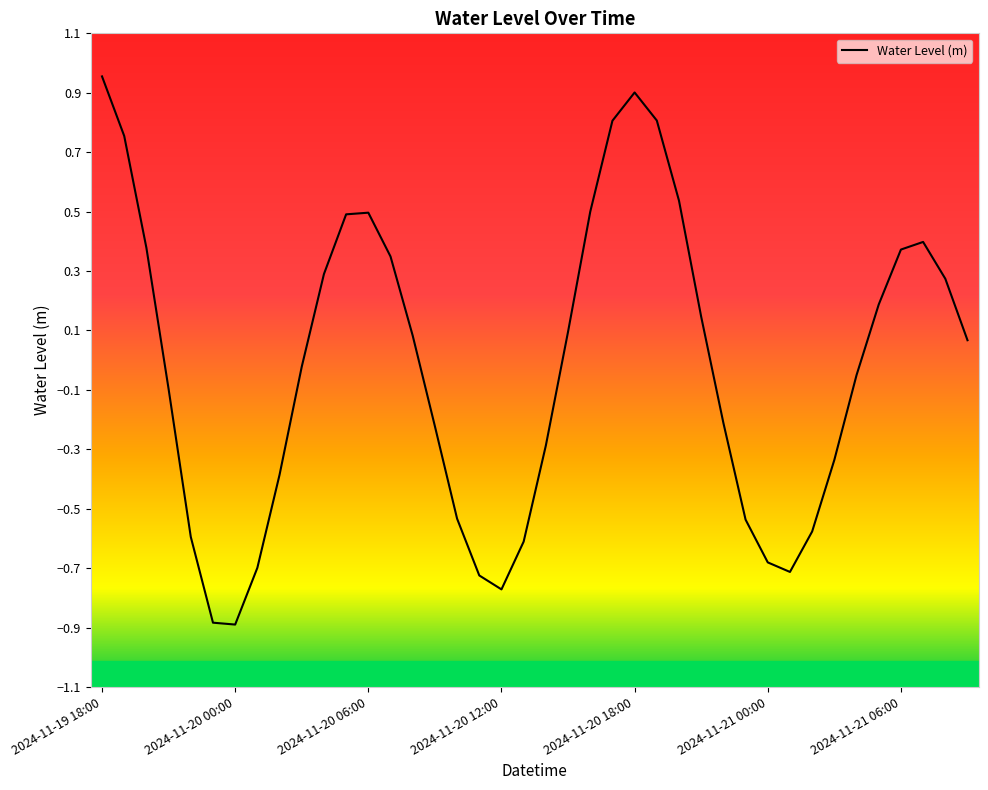

What is the difference between the maximum and minimum values?

1.8